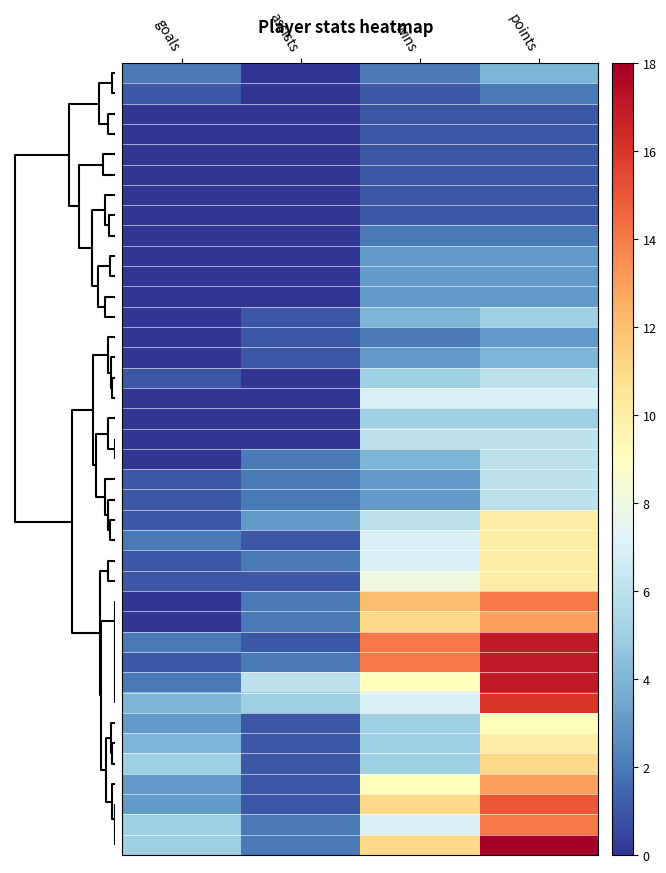

How many categories are shown in the chart?

4